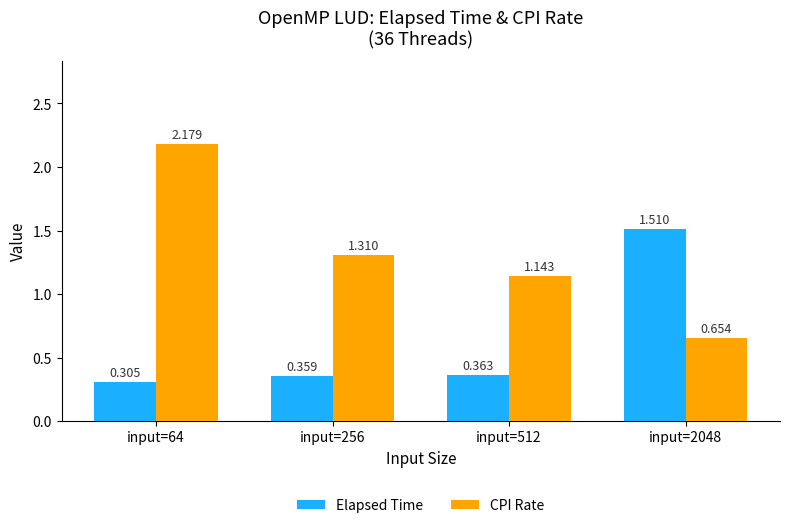

At which label does CPI Rate reach its peak?

input=64